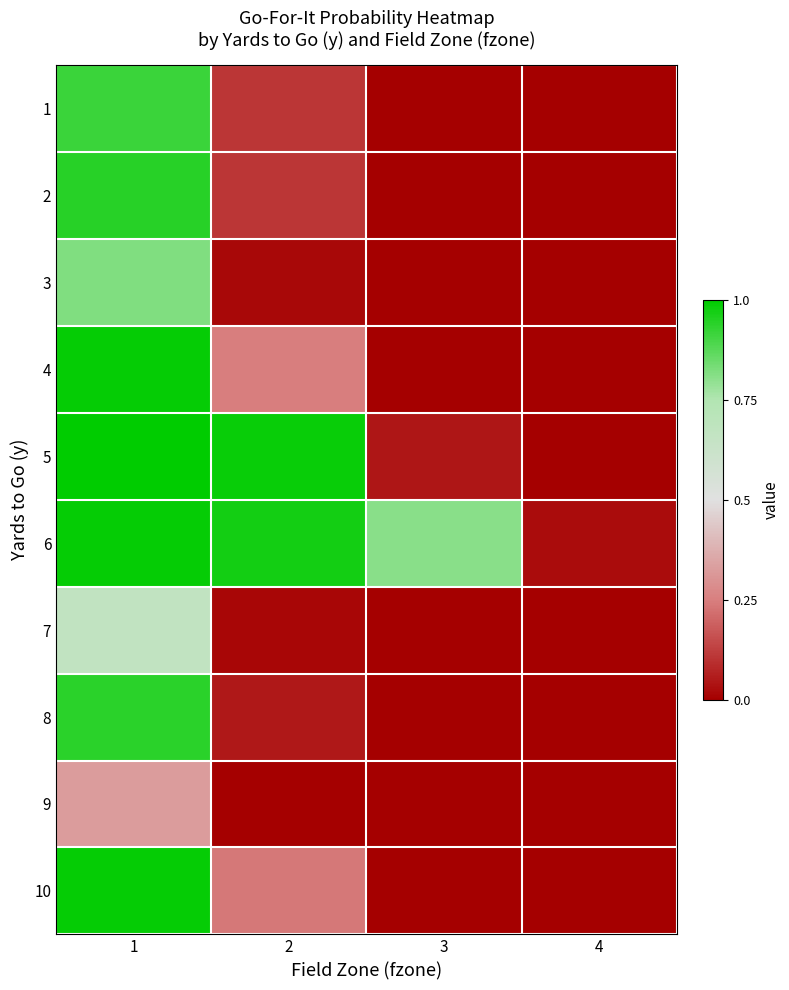

What is the spread (max minus min) of values at 3?

0.8